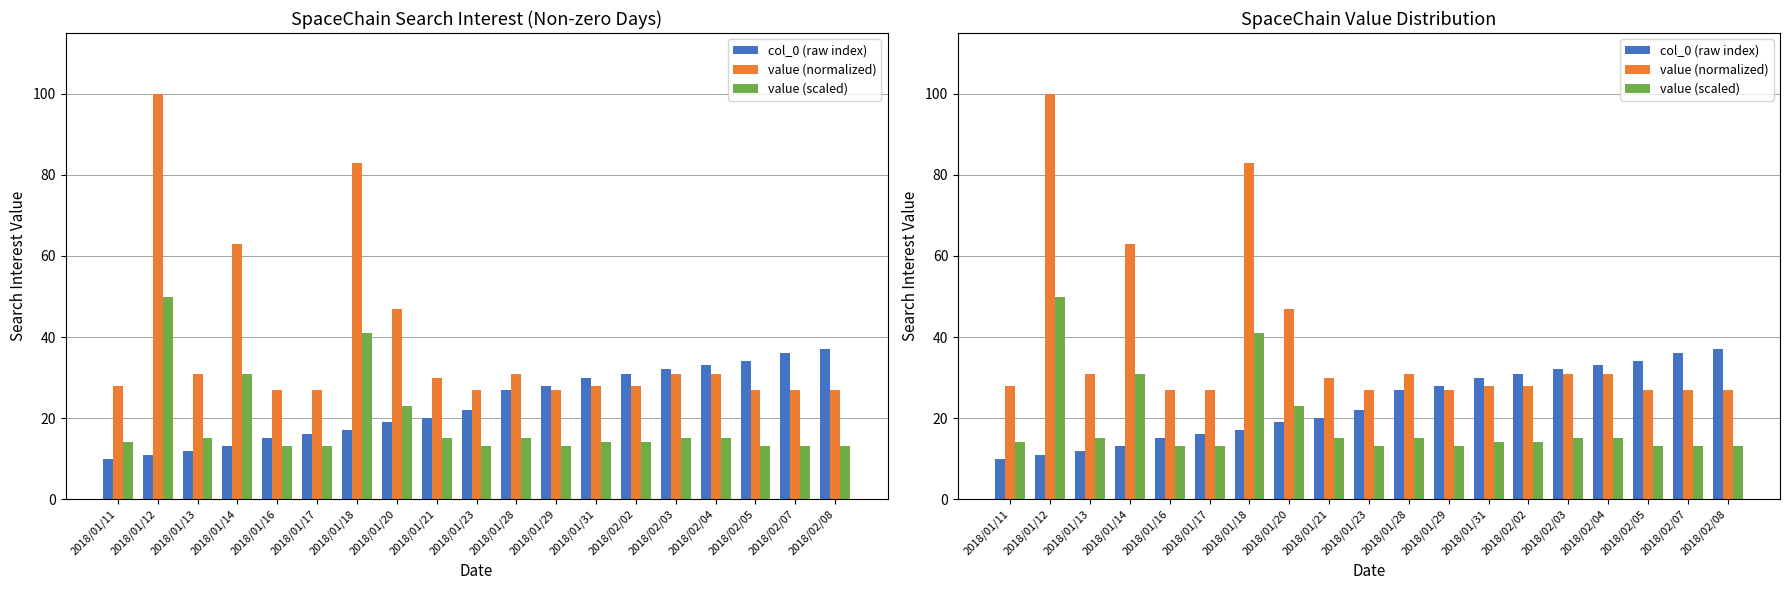

How many groups of bars are there?

19